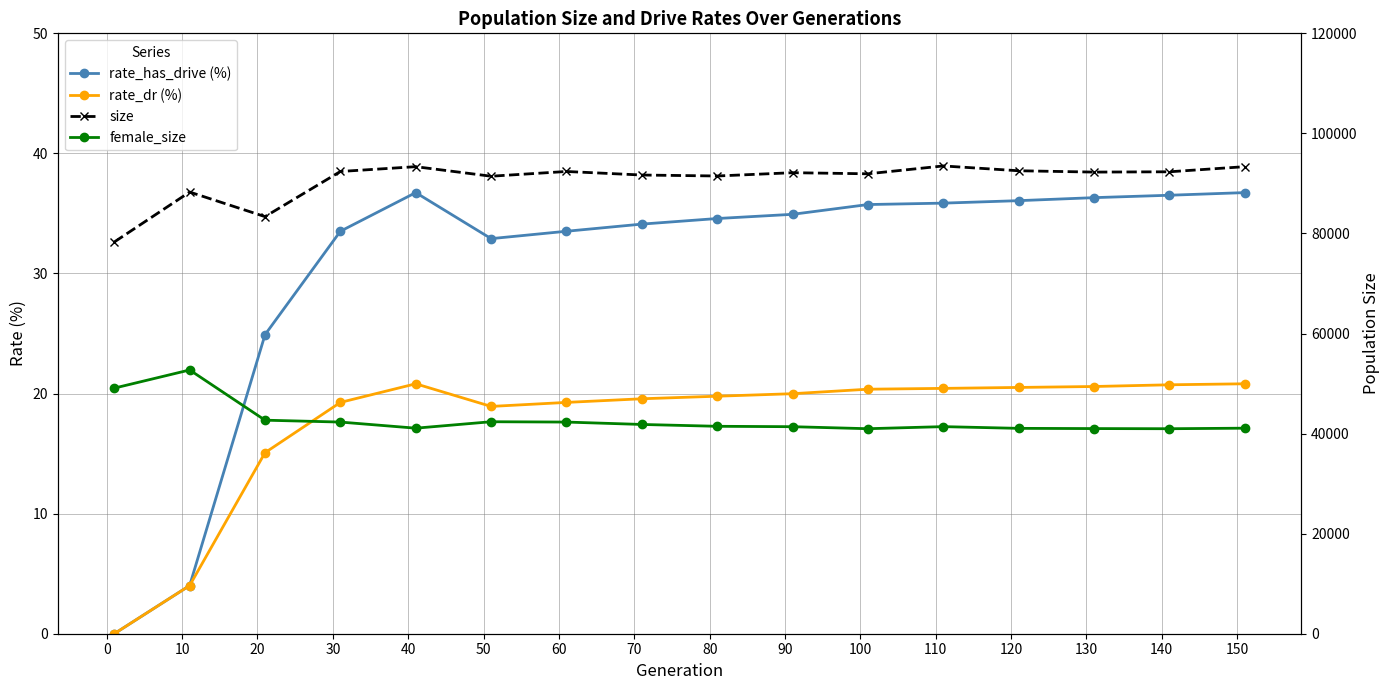

At how many categories does at least one series exceed 87936?

14